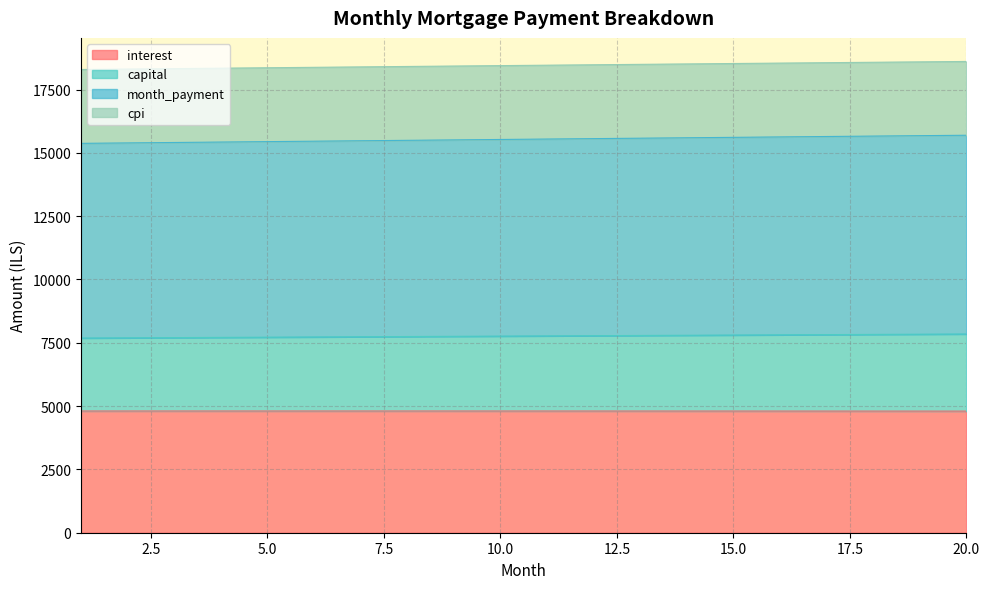

The value of interest at 15.0 is 4804.3. True or false?

True